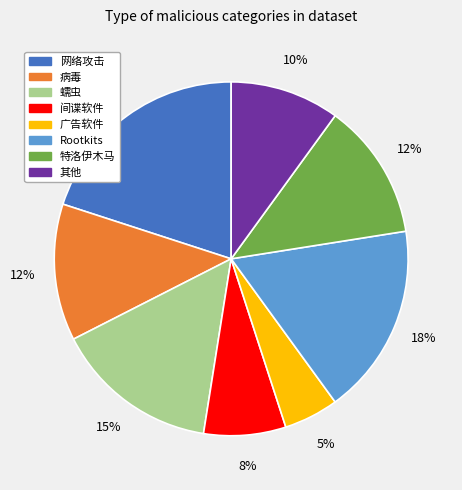

Which has a higher value, 特洛伊木马 or 间谍软件?

特洛伊木马